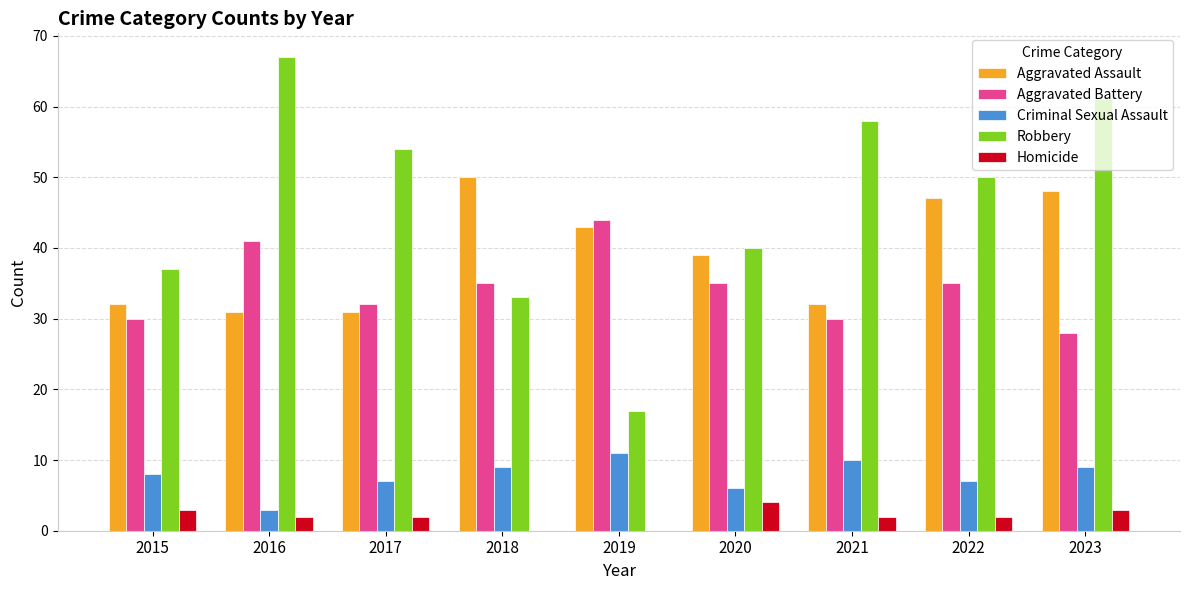

How many series are shown in this chart?

5